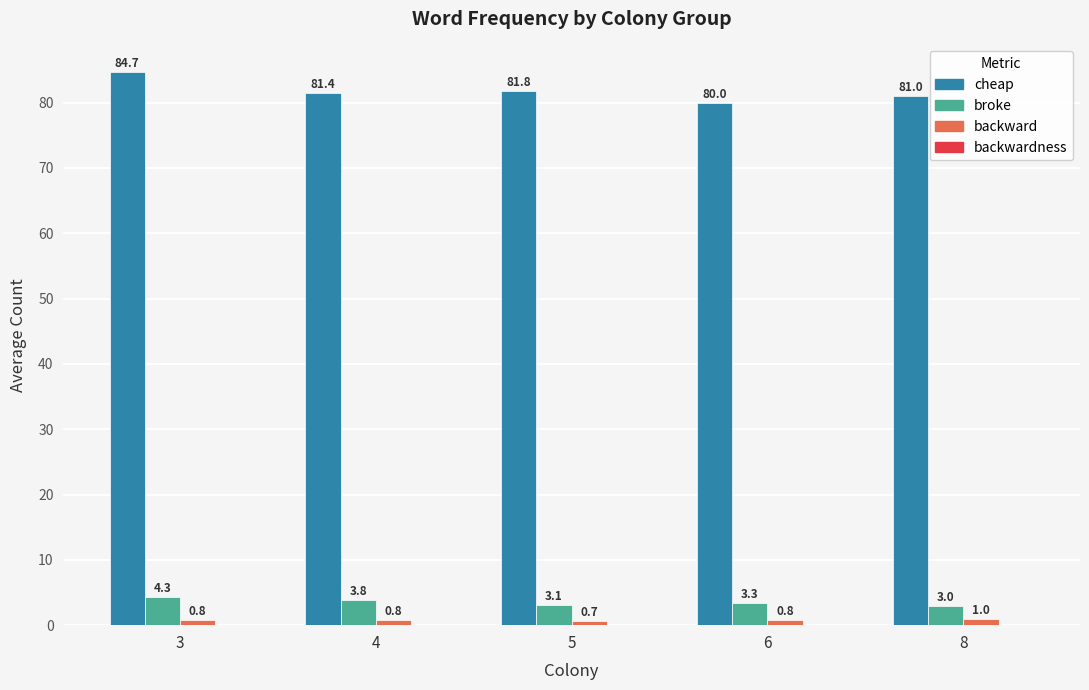

Between 3 and 4, which series saw the biggest shift?

cheap